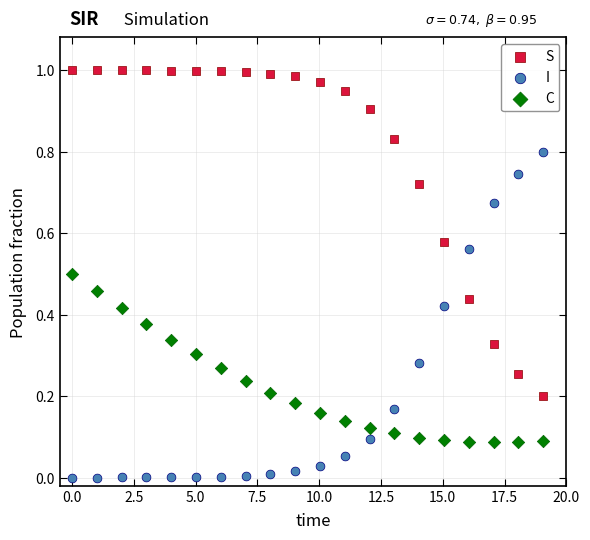

Across all data points, what is the range of X values (max minus min)?

19.1